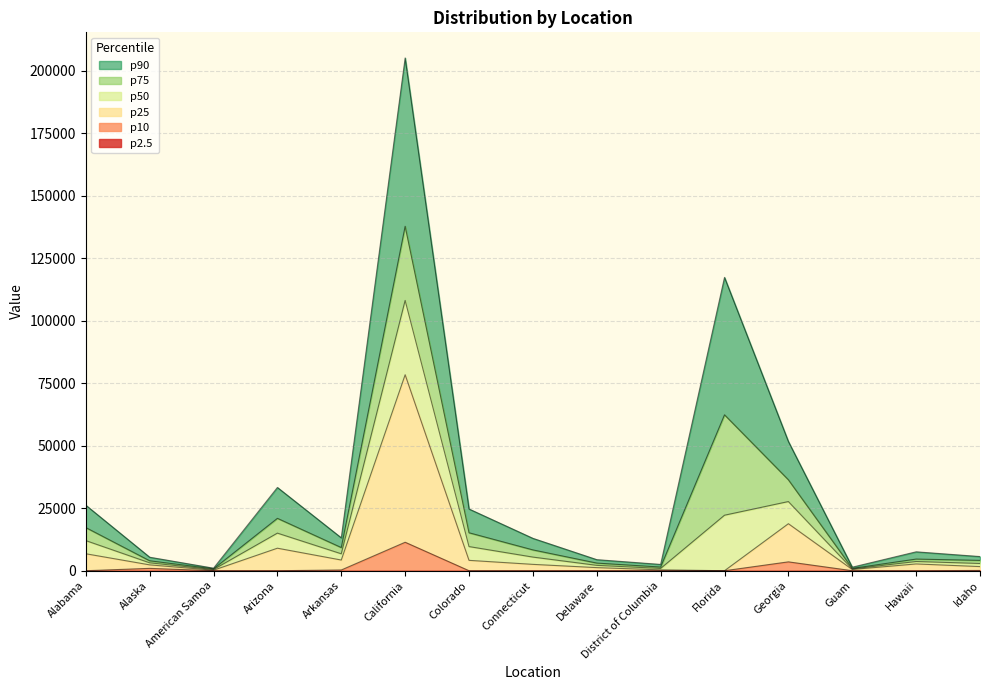

At which category does p75 reach its first local valley?

American Samoa